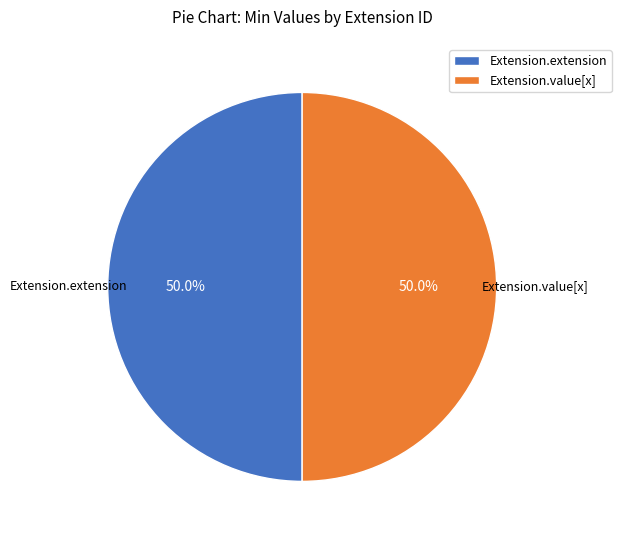

Approximately how many times larger is the value at Extension.extension compared to Extension.value[x]?

1.0